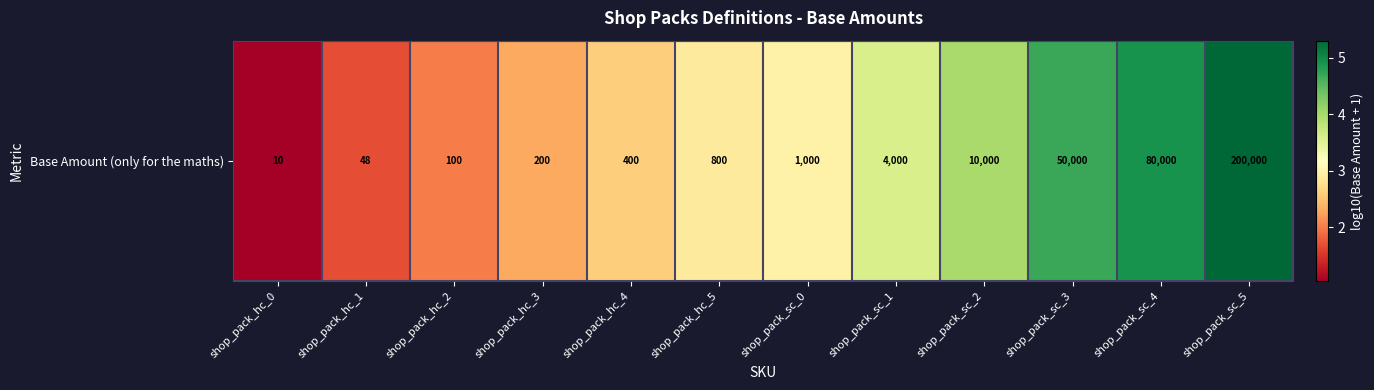

What is the smallest value displayed?

1.0